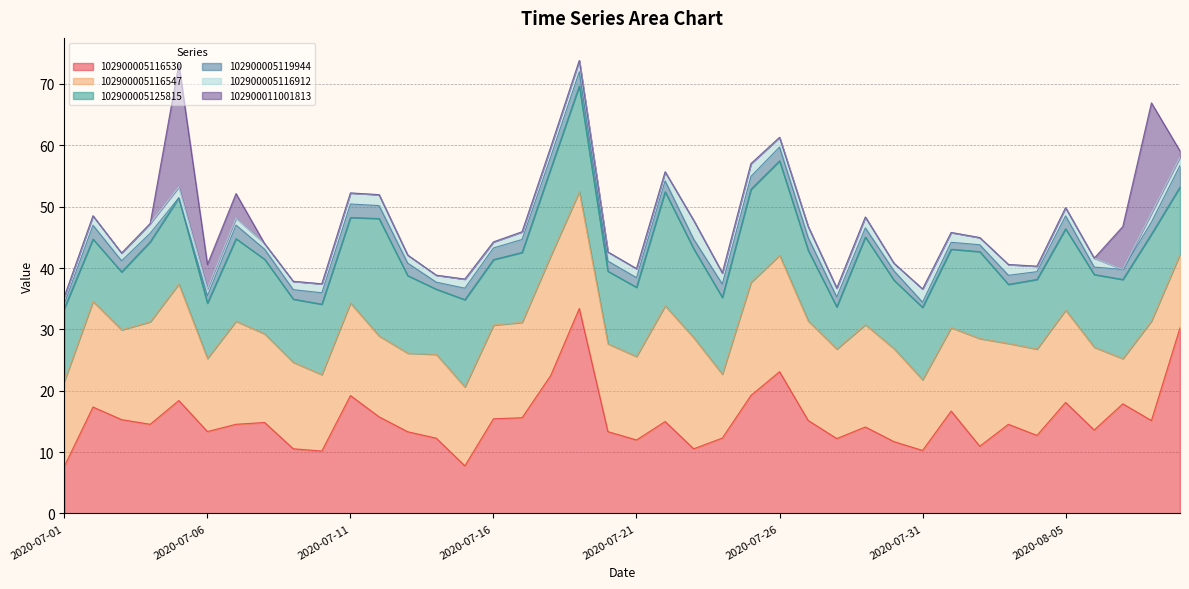

Where is the first local maximum for 102900005116912?

2020-07-02